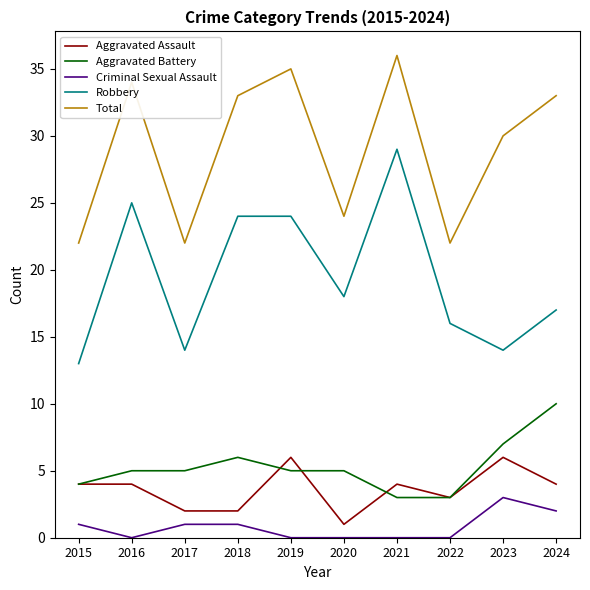

True or false: Aggravated Assault and Total cross at least once.

False